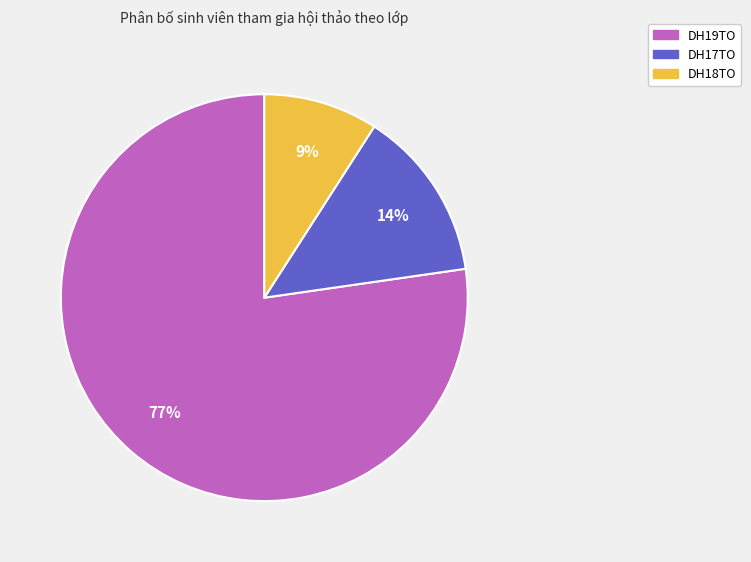

How many slices are in this pie chart?

3